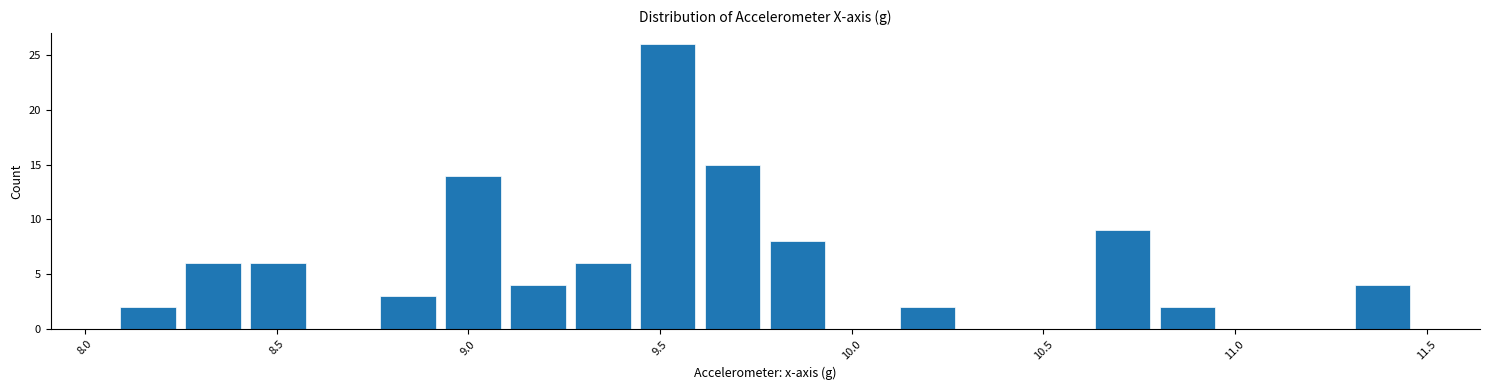

Read against the x-axis, roughly where is the centre of the tallest bar?

9.50